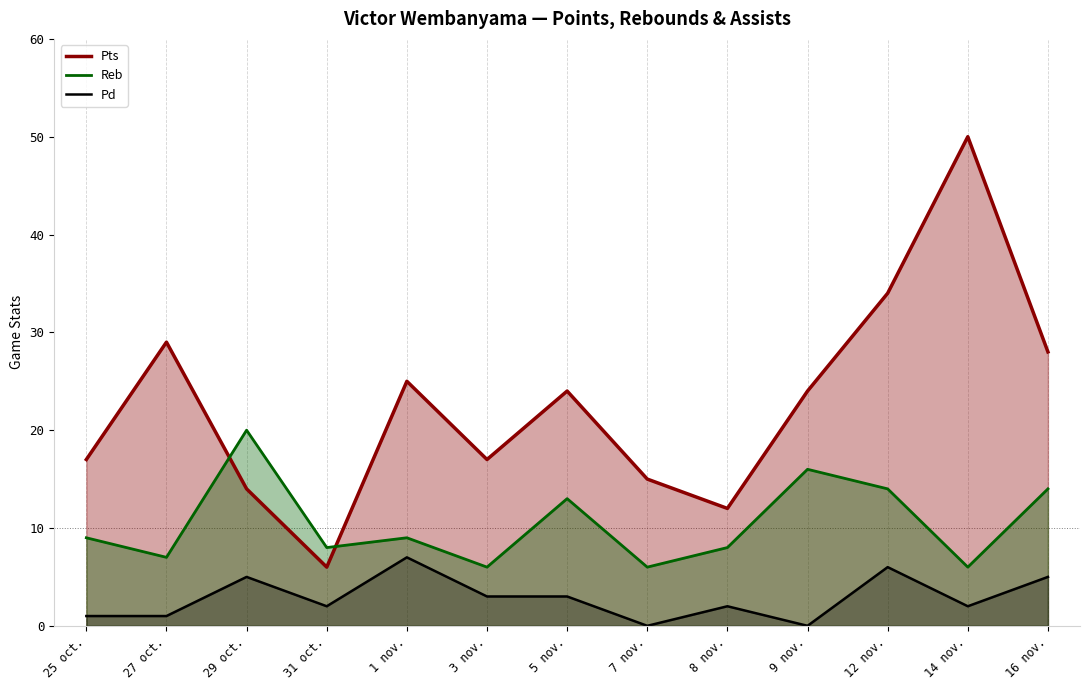

What is the label of the 3rd point from the left?

29 oct.